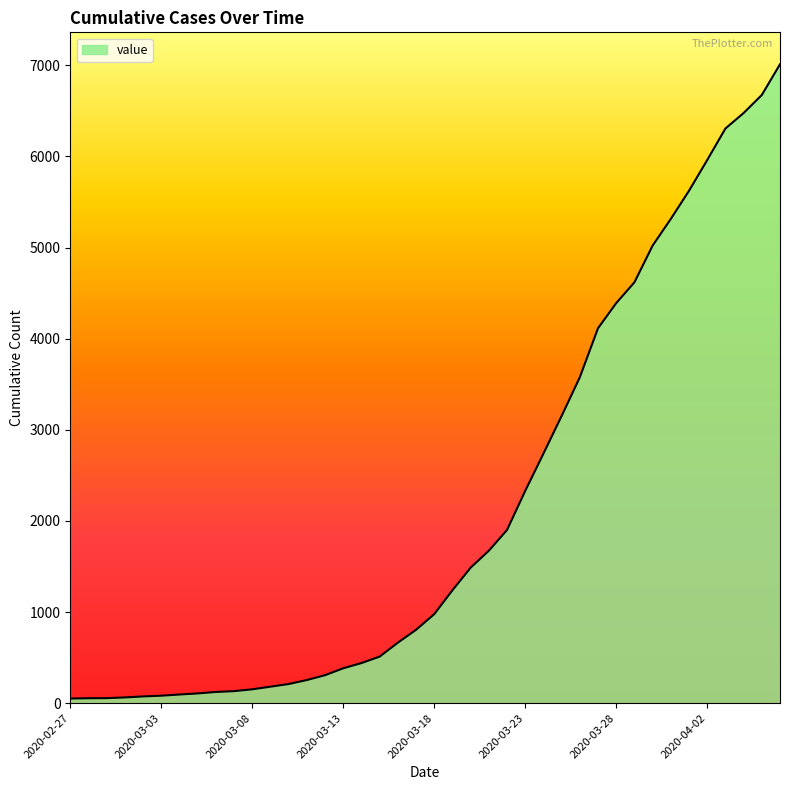

What is the difference between the maximum and minimum values?

6961